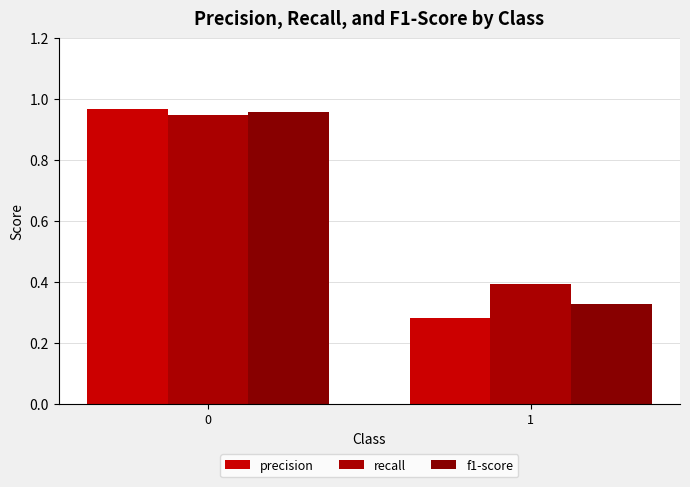

Reading right to left, list all the values displayed in this chart.

precision: 0.3	1.0
recall: 0.4	0.9
f1-score: 0.3	1.0